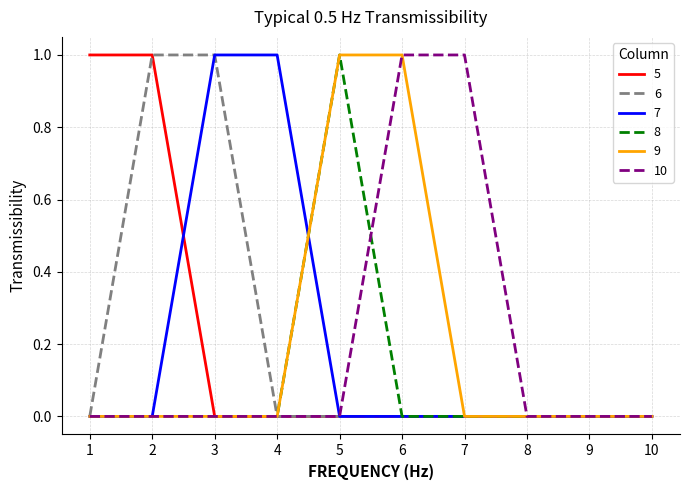

Reading right to left, list all the values displayed in this chart.

5: 10=0	9=0	8=0	7=0	6=0	5=0	4=0	3=0	2=1	1=1
6: 10=0	9=0	8=0	7=0	6=0	5=0	4=0	3=1	2=1	1=0
7: 10=0	9=0	8=0	7=0	6=0	5=0	4=1	3=1	2=0	1=0
8: 10=0	9=0	8=0	7=0	6=0	5=1	4=0	3=0	2=0	1=0
9: 10=0	9=0	8=0	7=0	6=1	5=1	4=0	3=0	2=0	1=0
10: 10=0	9=0	8=0	7=1	6=1	5=0	4=0	3=0	2=0	1=0